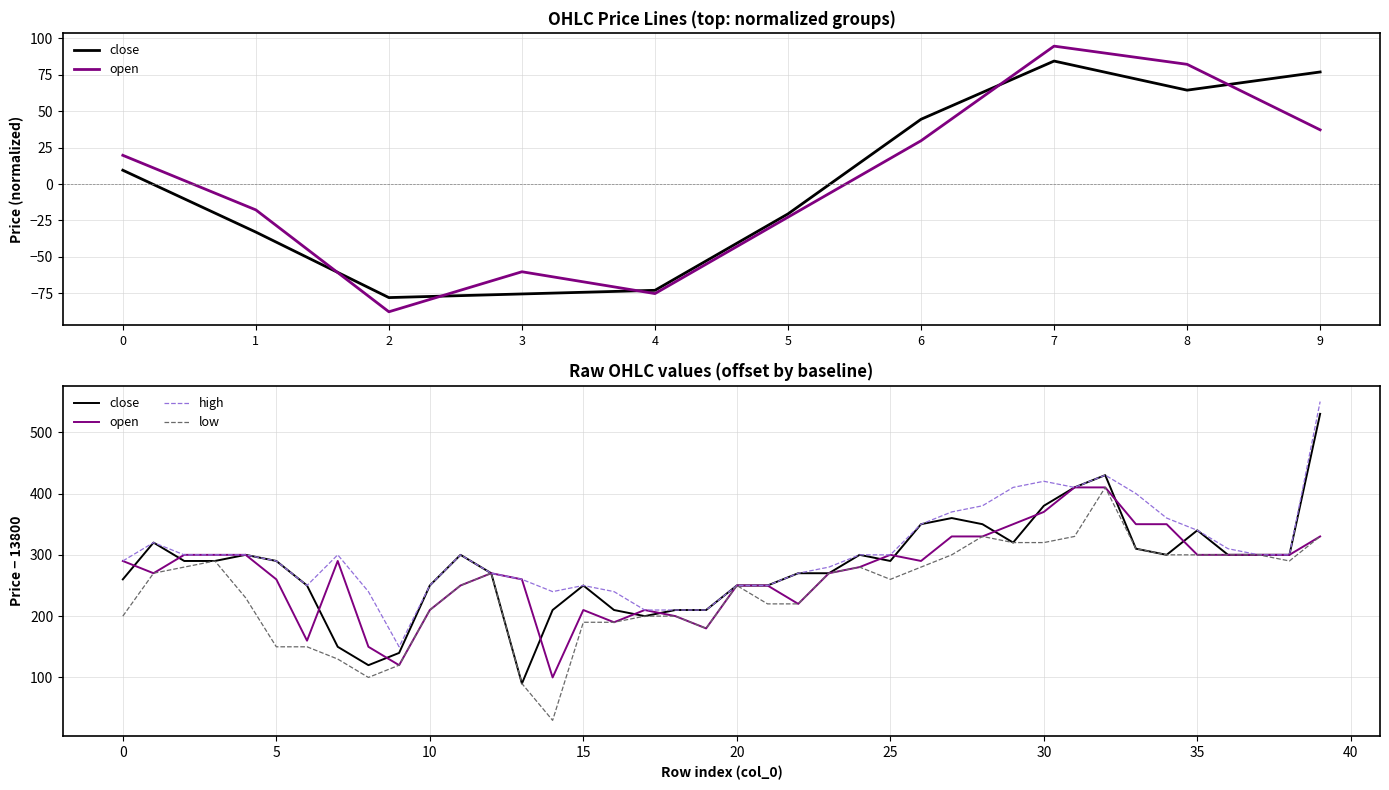

Which has a higher value, 27 or 29?

27